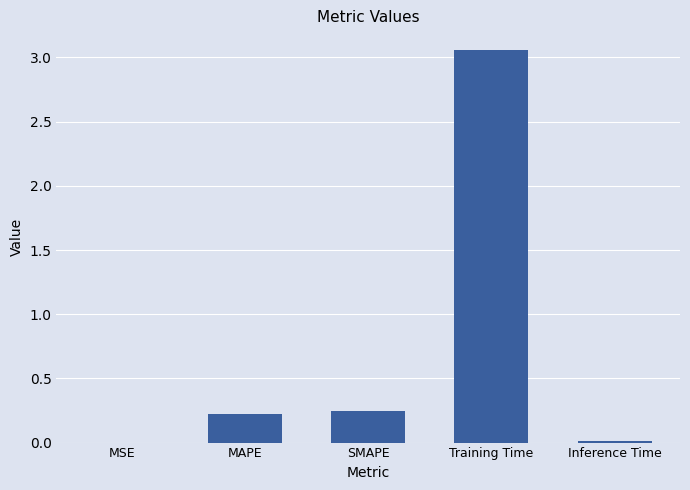

What is the sum of all values?

3.5